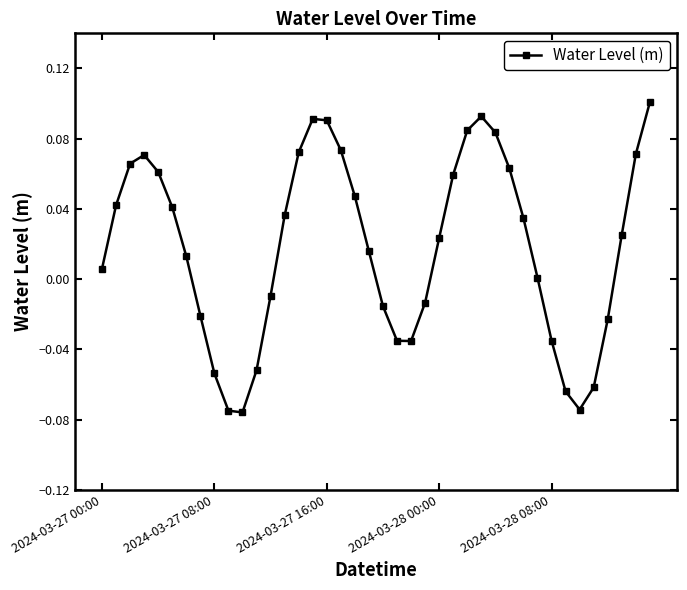

What is the sum of all values?

0.7